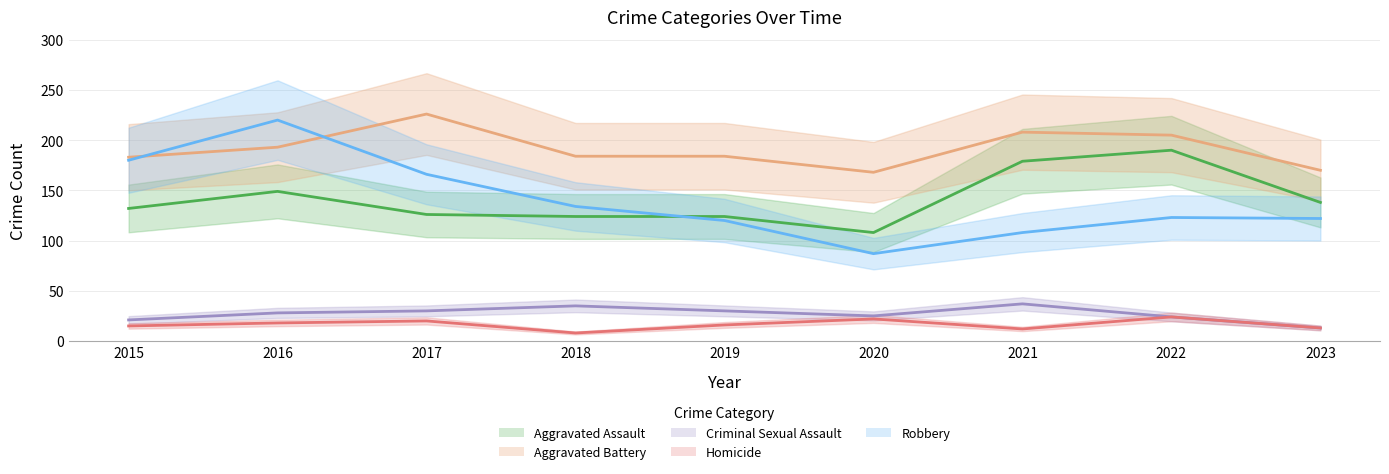

Reading left to right, transcribe all the data shown in this chart.

Aggravated Assault: 132	149	126	124	124	108	179	190	138
Aggravated Battery: 183	193	226	184	184	168	208	205	170
Criminal Sexual Assault: 21	28	30	35	30	25	37	24	13
Homicide: 15	18	20	8	16	22	12	24	13
Robbery: 180	220	166	134	120	87	108	123	122